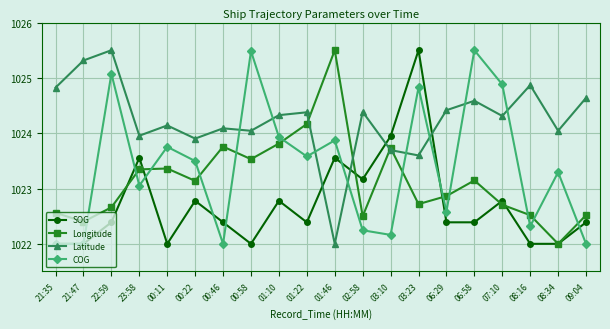

At 03:10, list the series in order from smallest to largest.

COG, Latitude, Longitude, SOG